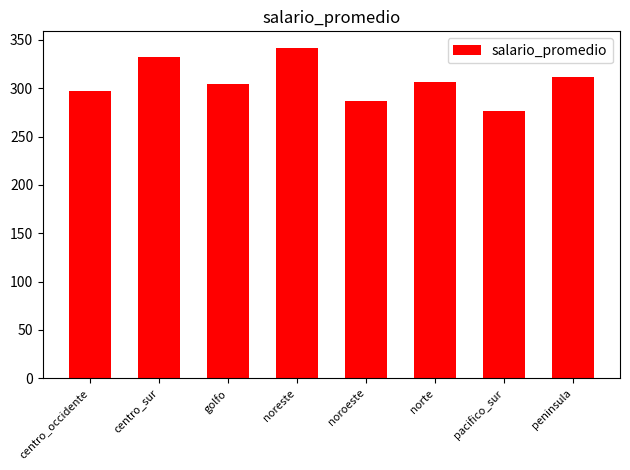

What is the change in value from noreste to norte?

-35.1